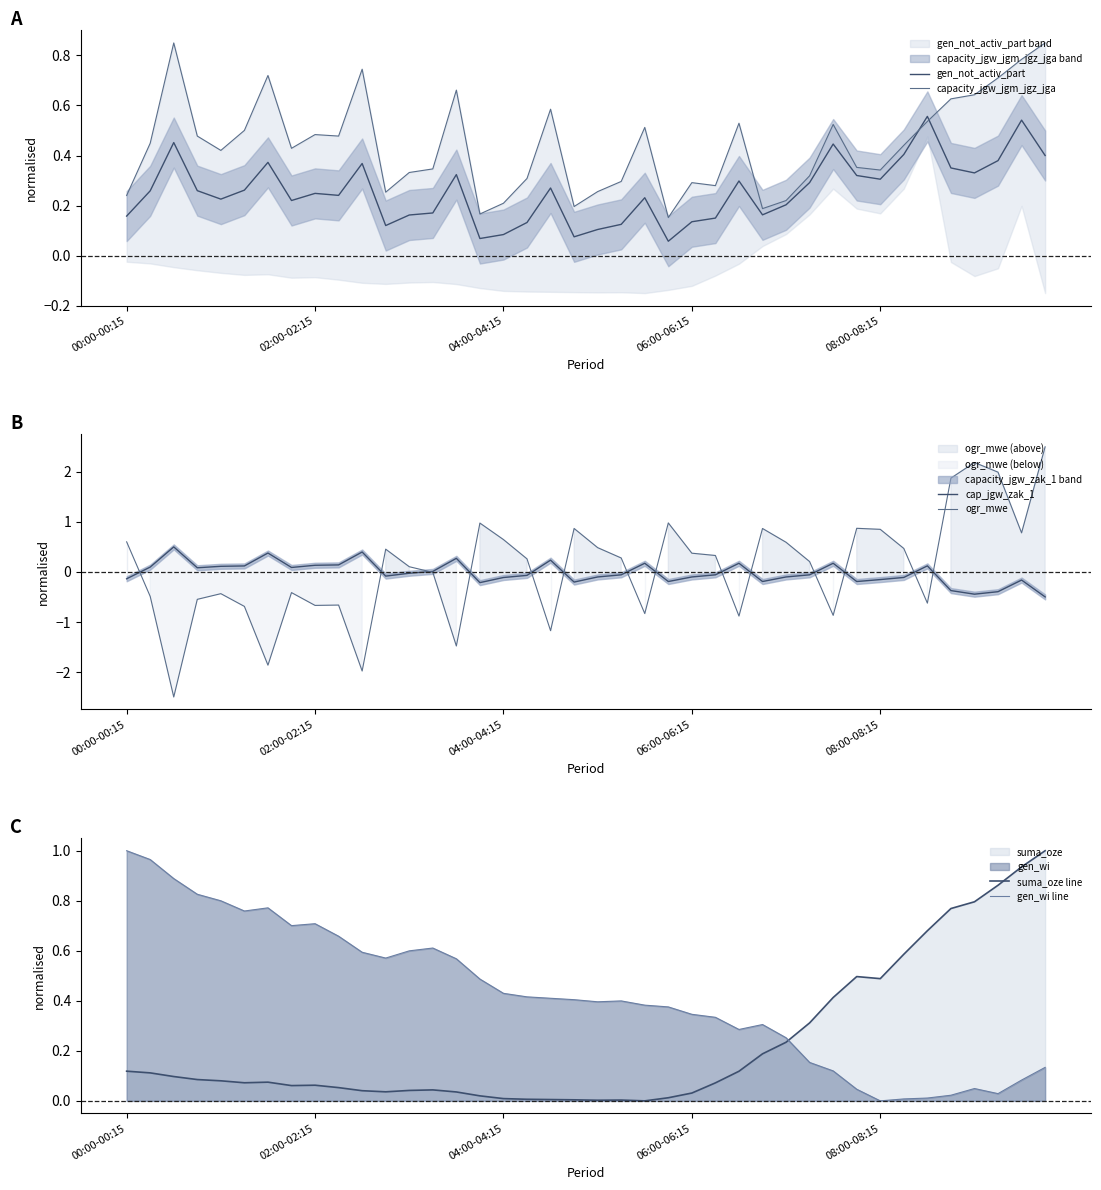

How many lines are shown in the chart?

6